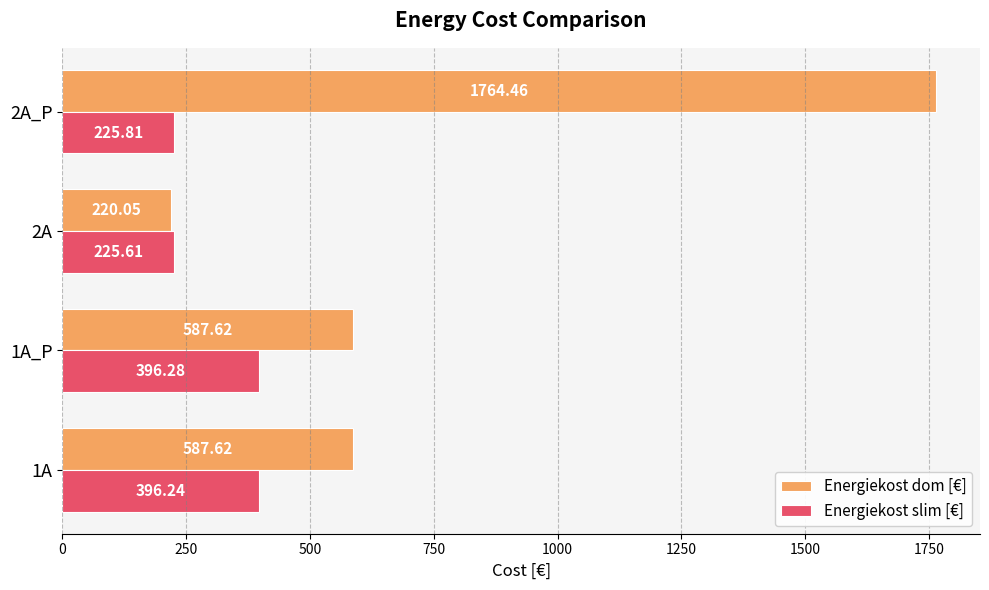

Which series has the widest spread of values?

Energiekost dom [€]